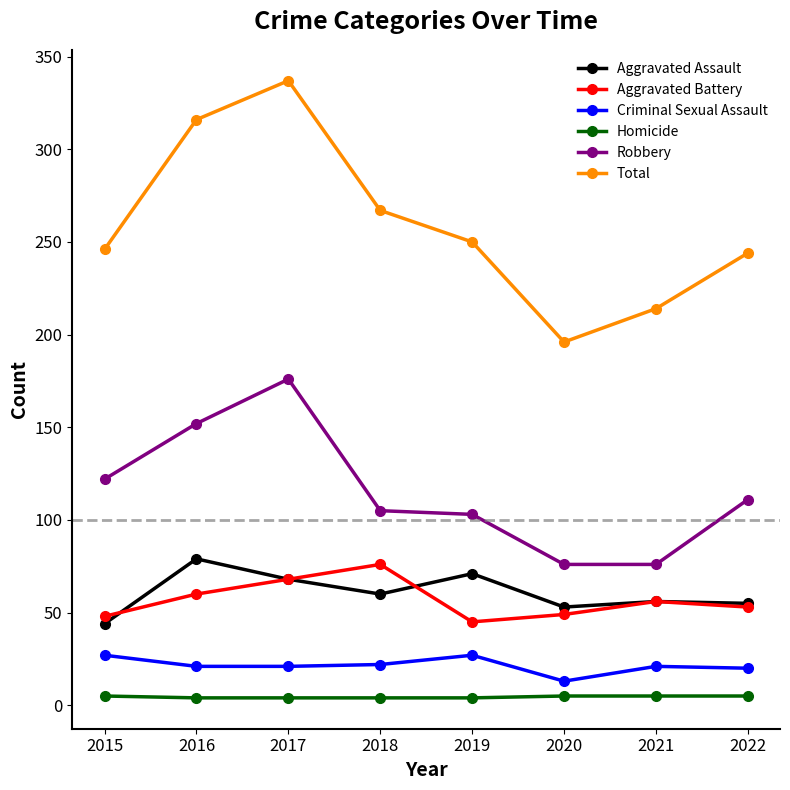

What is the approximate value of Homicide at 2022?

5